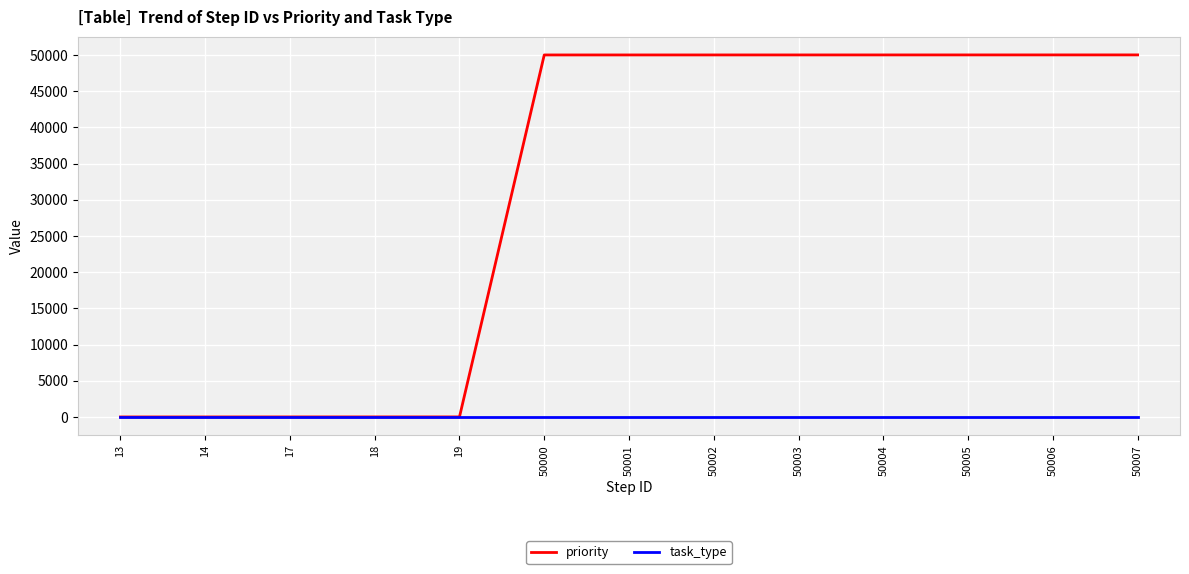

Is this an area chart (filled region under the line)?

No